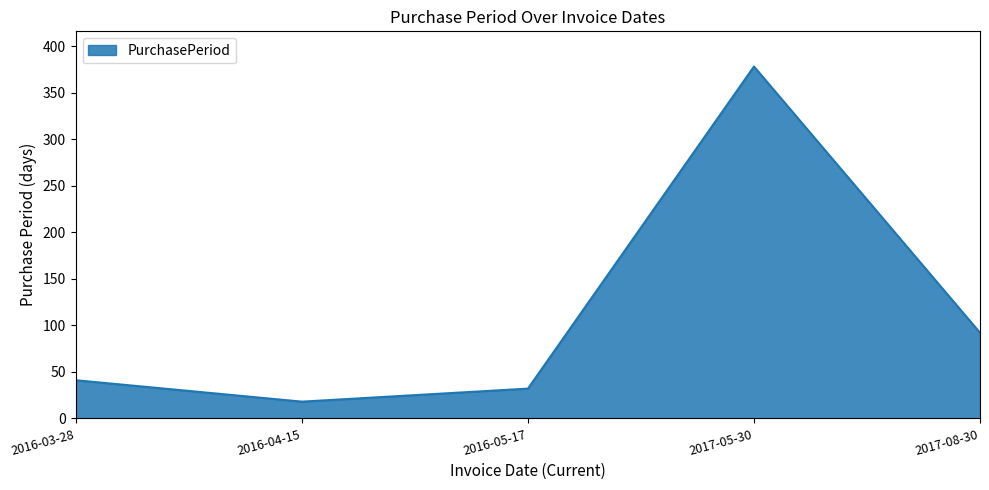

Count the number of data series in this chart.

1